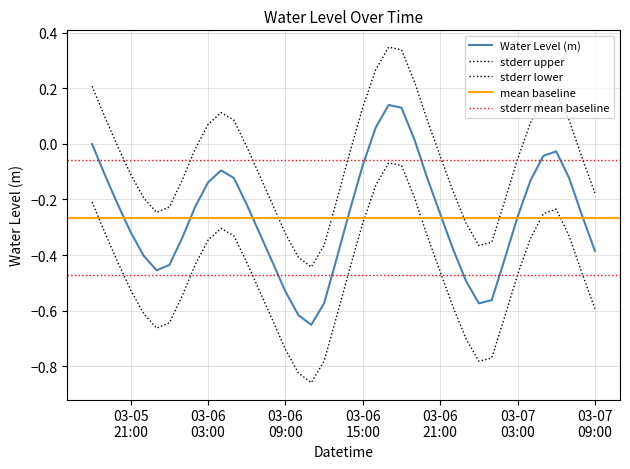

What is the label of the 1st point from the right?

03-07 09:00